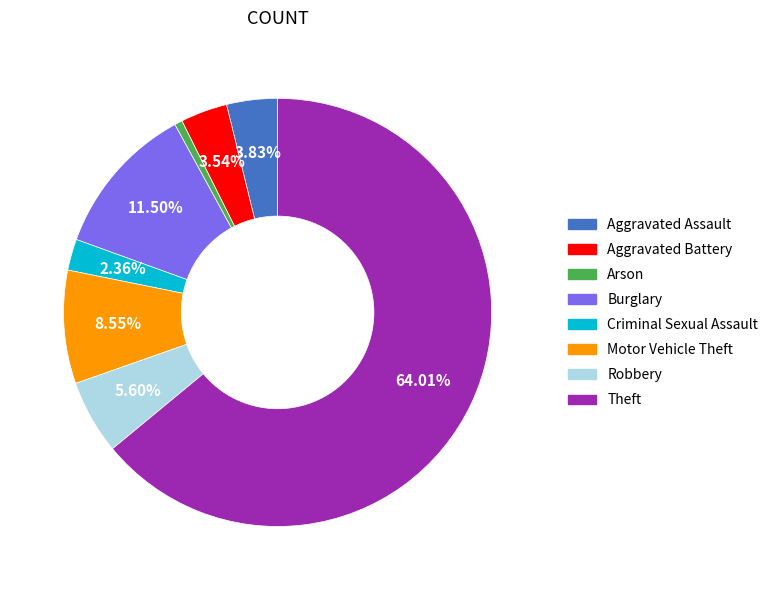

Which slice is the smallest?

Arson